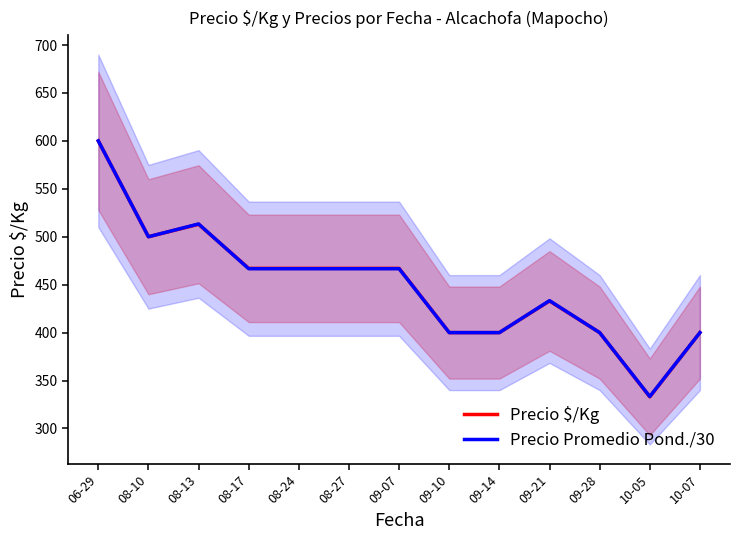

How many lines are shown in the chart?

2